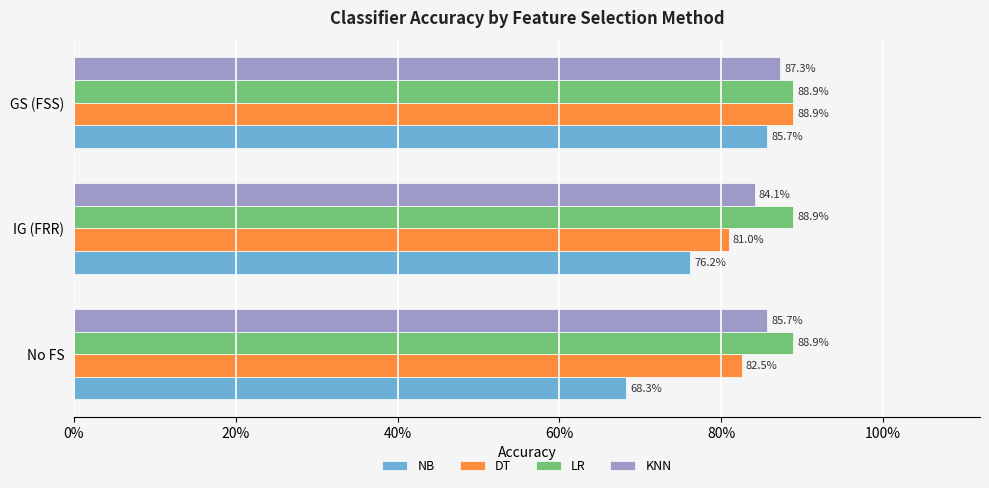

What are all the series names shown in the legend?

NB, DT, LR, KNN